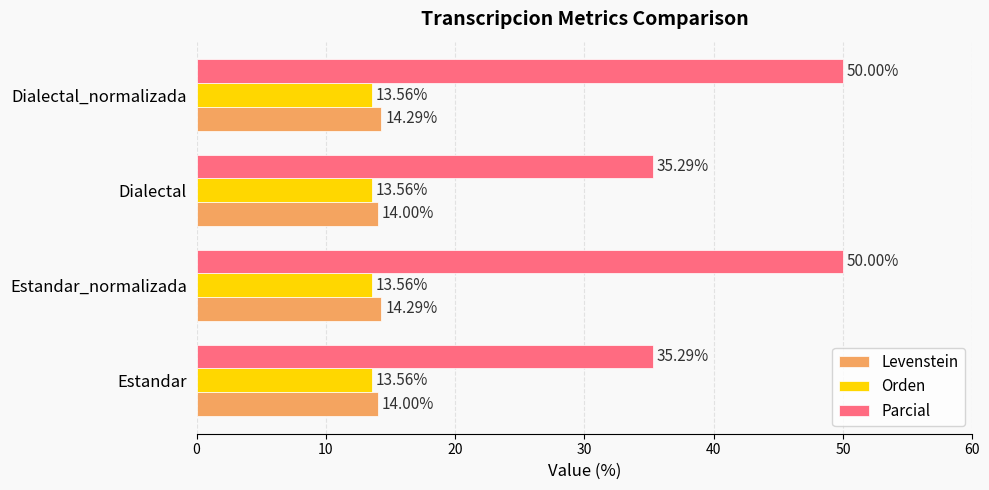

Is the value of Parcial at Dialectal greater than the value of Levenstein at Estandar_normalizada?

Yes